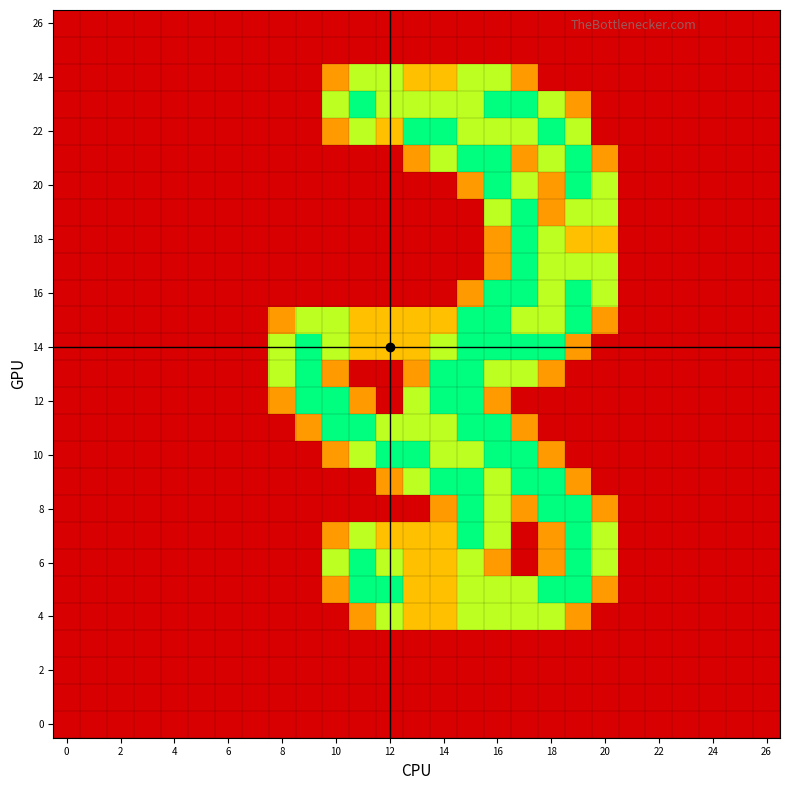

What is the greatest value displayed?

2.0